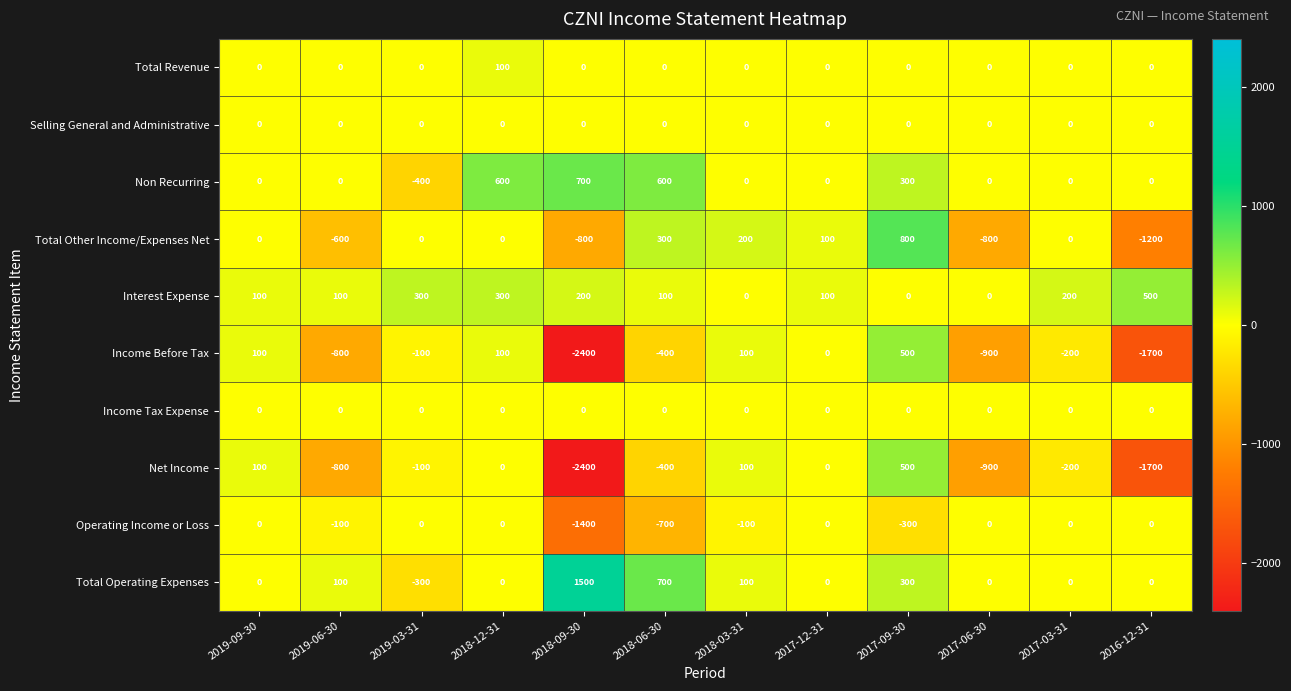

At which label is Total Operating Expenses closest to 600?

2018-06-30